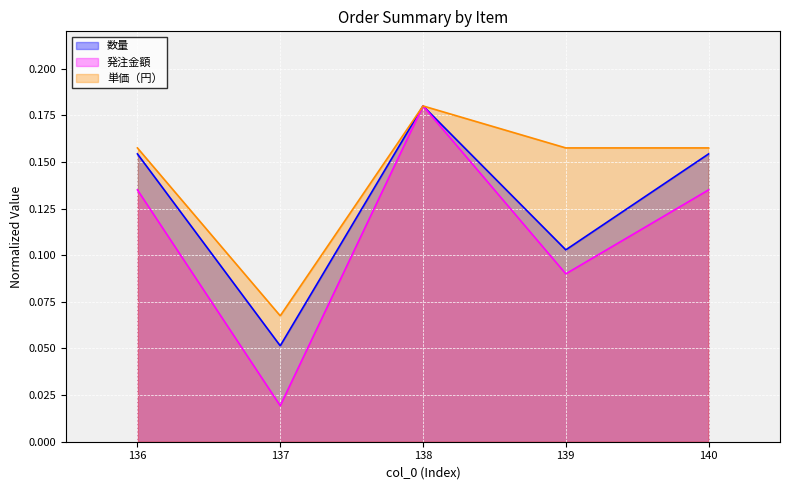

At how many categories does at least one series exceed 0?

5